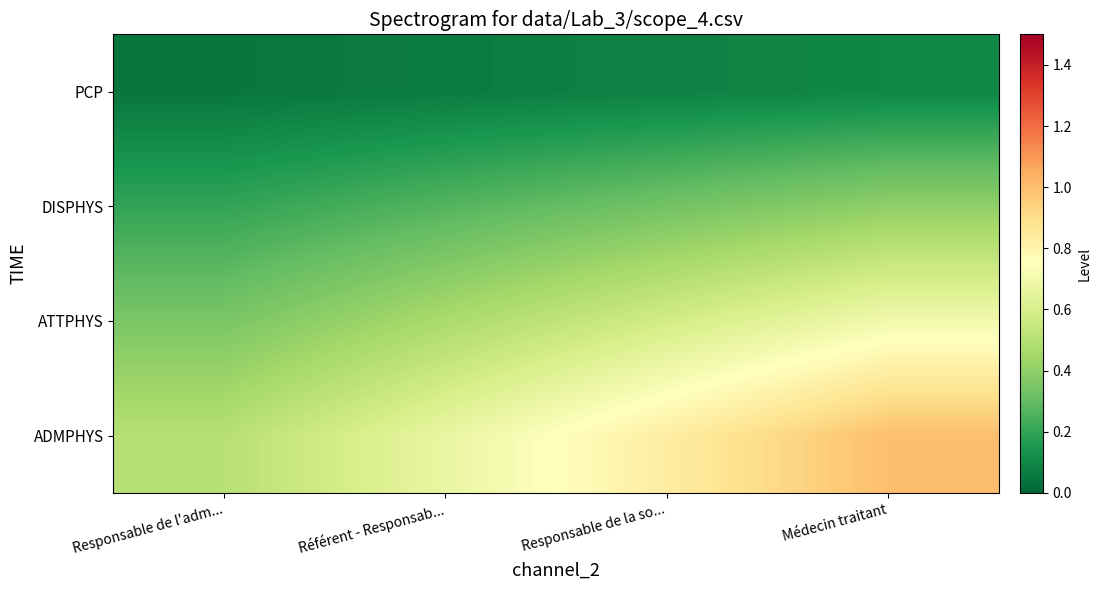

Reading right to left, extract all data points from this chart.

ADMPHYS: Médecin traitant=1.0	Responsable de la so...=0.8	Référent - Responsab...=0.7	Responsable de l'adm...=0.5
ATTPHYS: Médecin traitant=0.7	Responsable de la so...=0.6	Référent - Responsab...=0.5	Responsable de l'adm...=0.3
DISPHYS: Médecin traitant=0.4	Responsable de la so...=0.3	Référent - Responsab...=0.3	Responsable de l'adm...=0.2
PCP: Médecin traitant=0.1	Responsable de la so...=0.1	Référent - Responsab...=0.1	Responsable de l'adm...=0.1